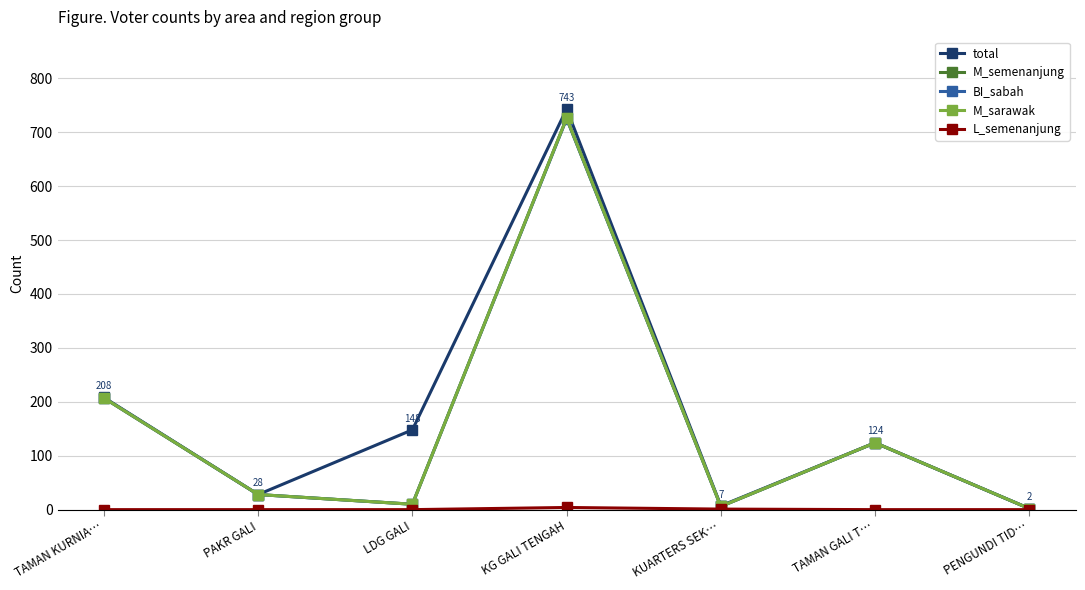

Which label corresponds to the smallest value in the chart?

TAMAN KURNIA…